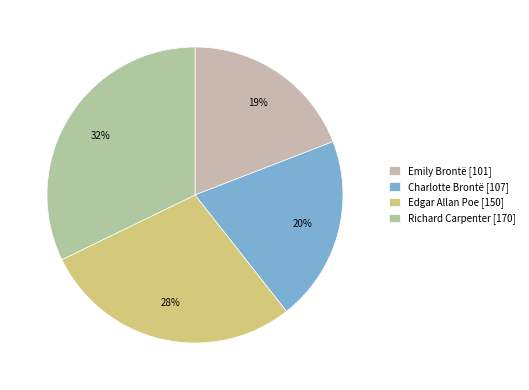

To the nearest percent, what percentage of the pie is Emily Brontë?

19%